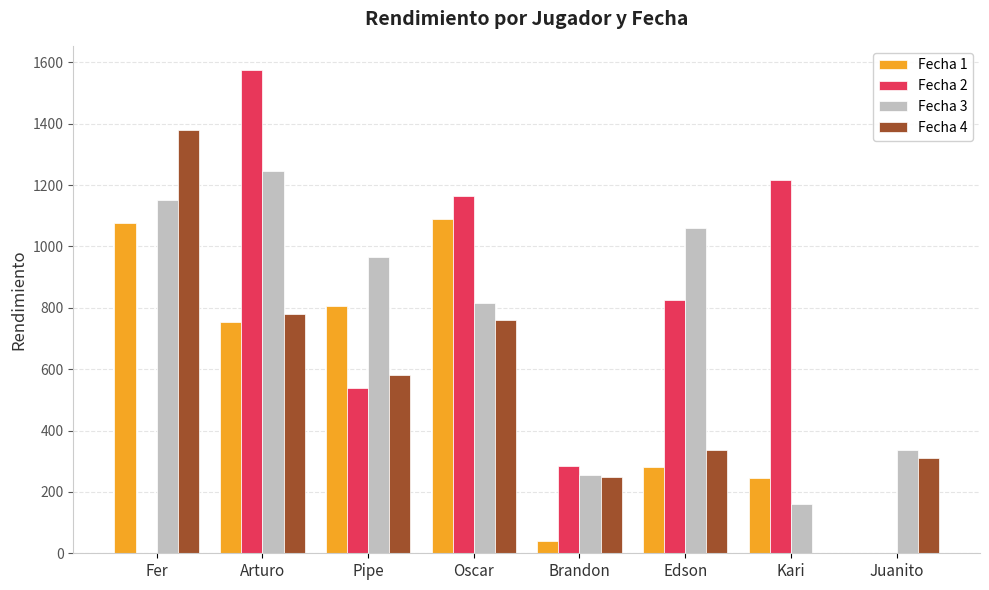

What is the maximum value shown in the chart?

1575